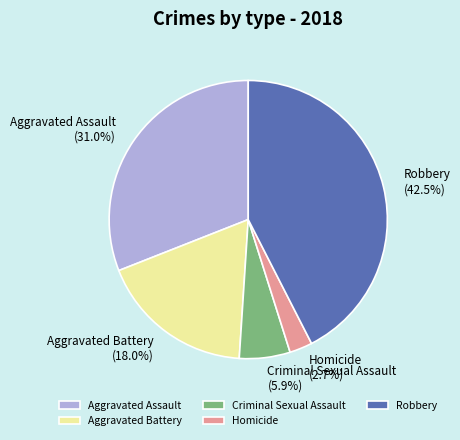

True or false: Aggravated Assault accounts for 31% of the total.

True